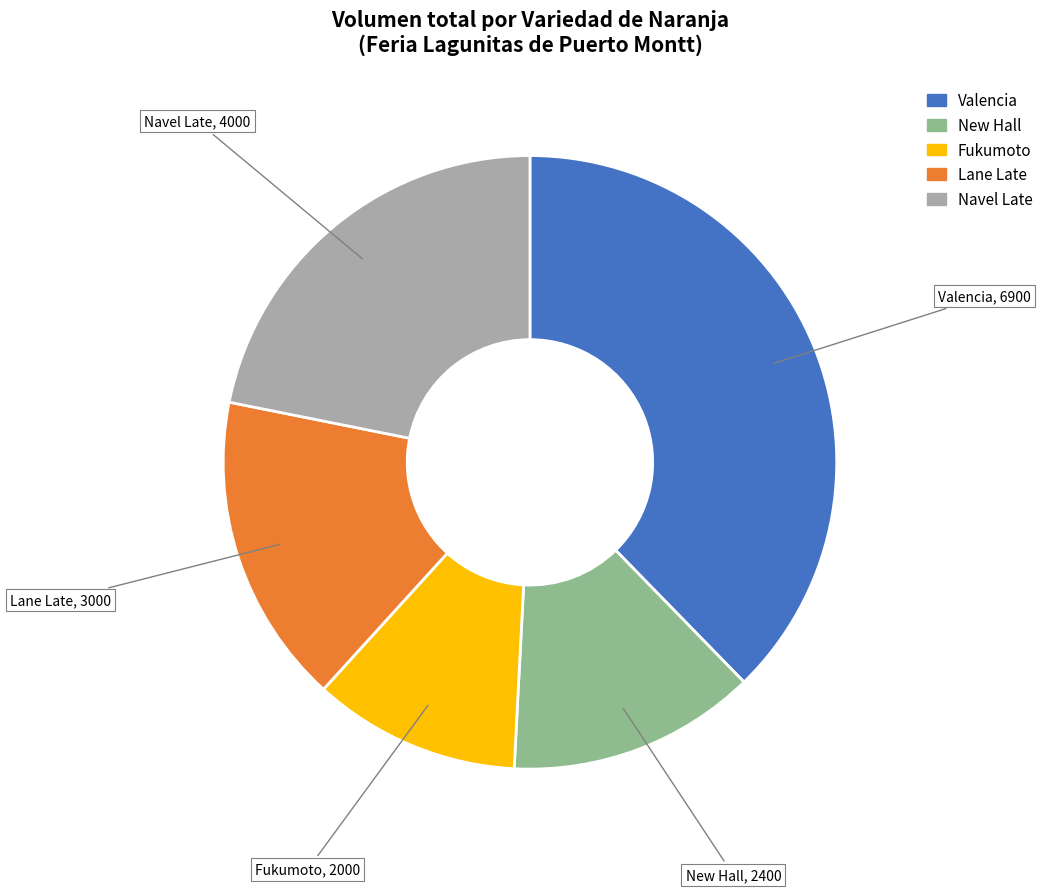

Between Valencia and Lane Late, which is larger?

Valencia